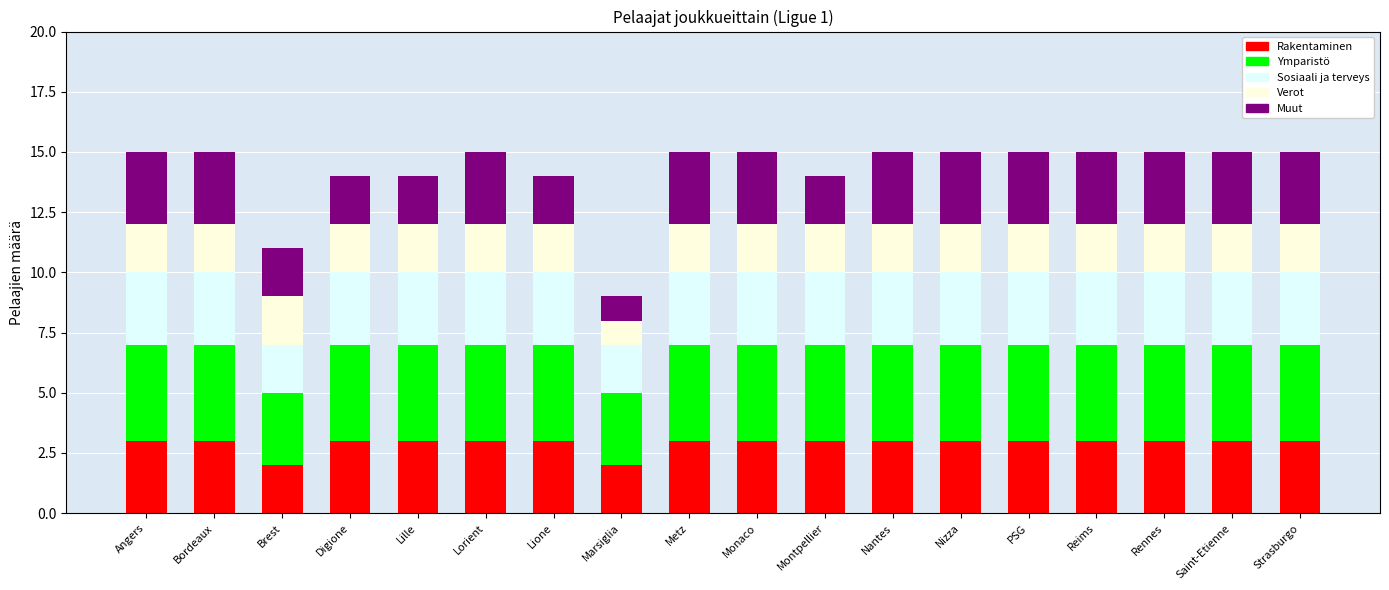

What is the maximum value for Rakentaminen?

3